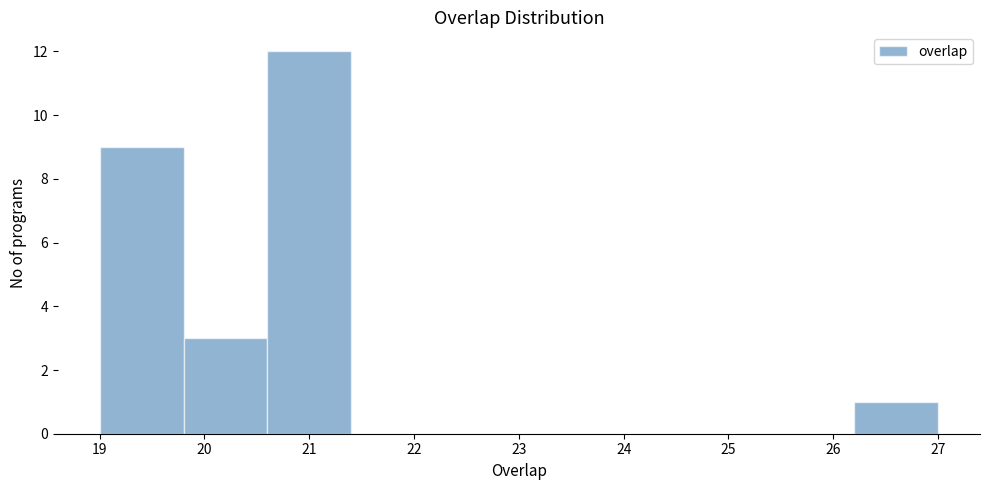

Reading left to right, transcribe this chart: for each bar, give the range it covers on the x-axis and its height. The values are not printed on the chart, so give them approximately, as read against the axis.

19.0 to 19.8: 9
19.8 to 20.6: 3
20.6 to 21.4: 12
21.4 to 22.2: 0
22.2 to 23.0: 0
23.0 to 23.8: 0
23.8 to 24.6: 0
24.6 to 25.4: 0
25.4 to 26.2: 0
26.2 to 27.0: 1